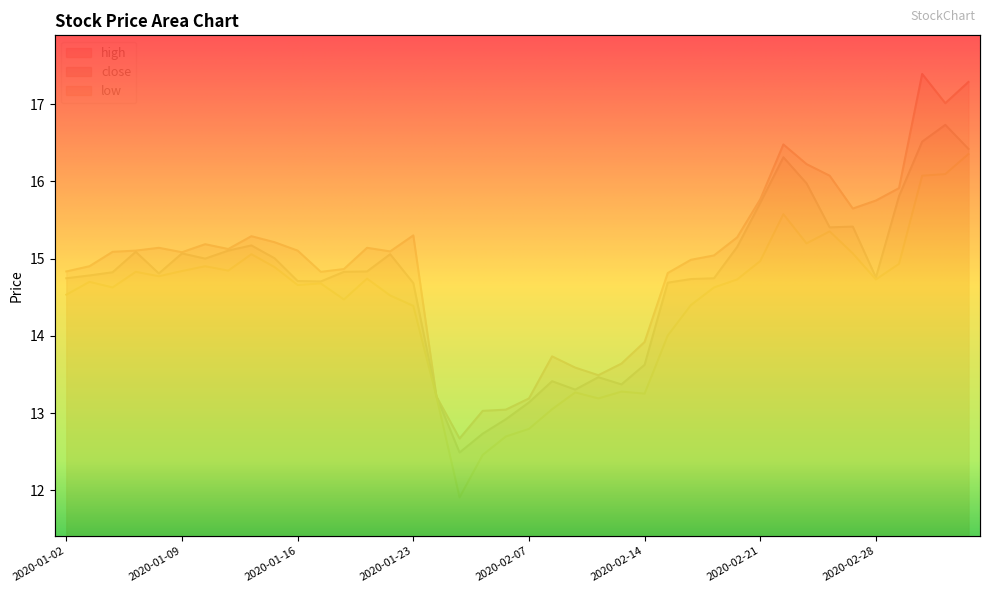

True or false: high and low cross at least once.

False